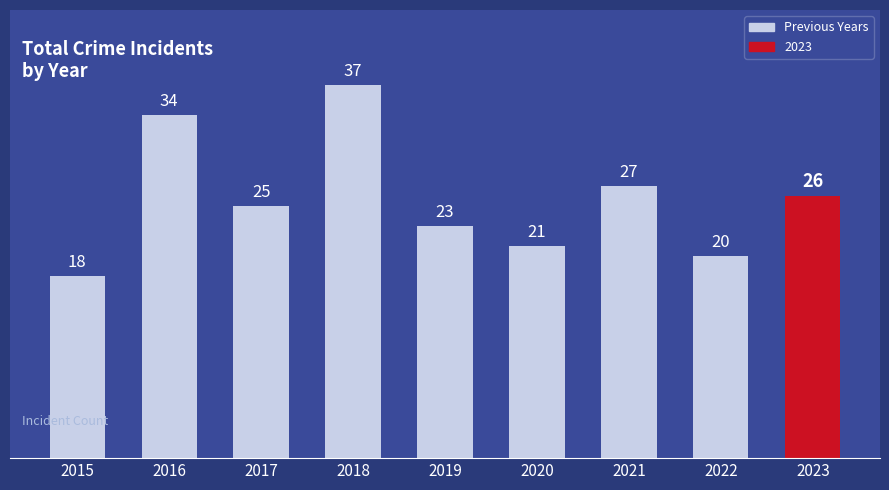

What is the difference between the maximum and minimum values?

19